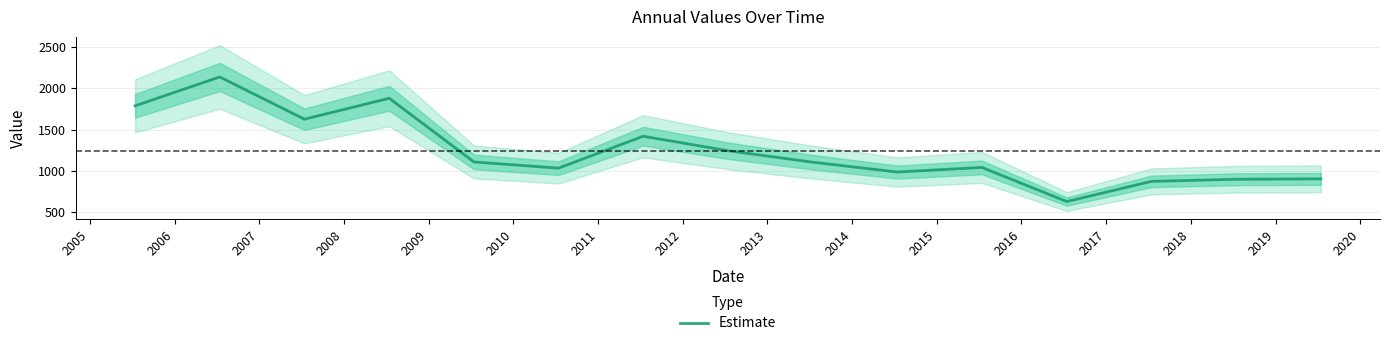

What is the maximum value for Estimate?

2138.4